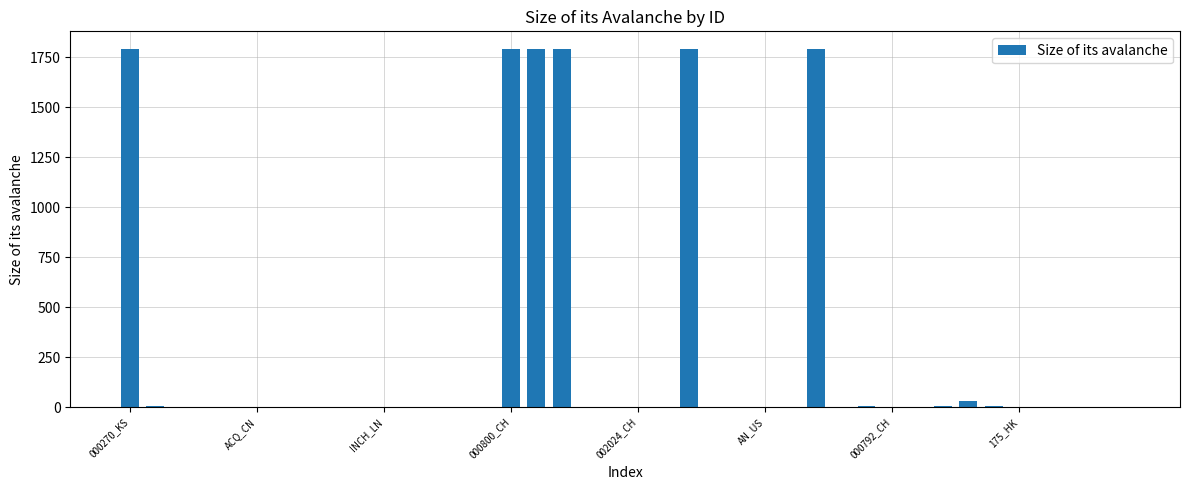

What is the sum of all values?

10829